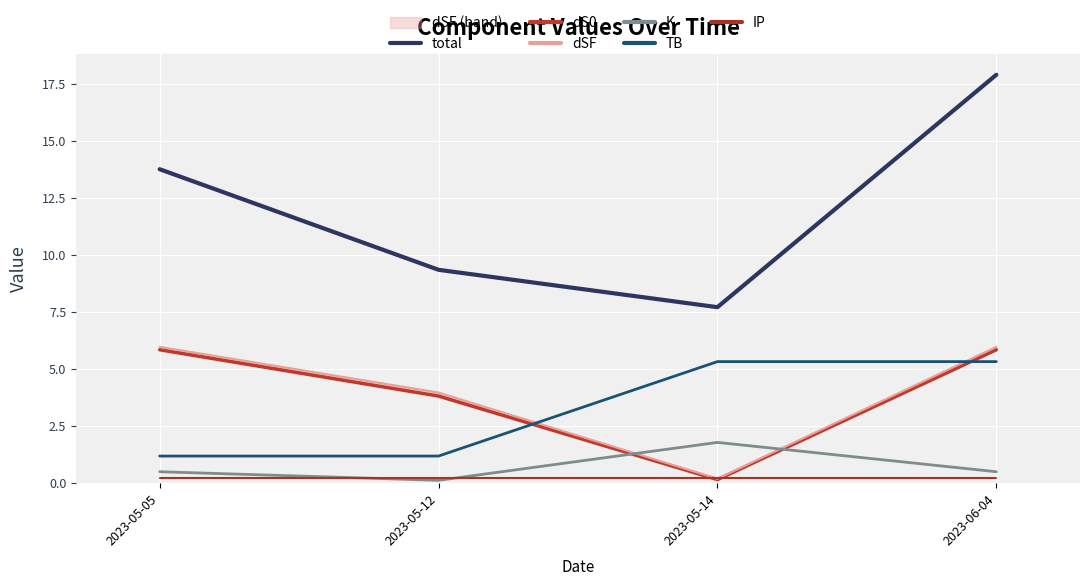

Reading left to right, list all the values displayed in this chart.

total: 13.8	9.3	7.7	17.9
dS0: 5.8	3.8	0.2	5.8
dSF: 6.0	4.0	0.2	6.0
K: 0.5	0.1	1.8	0.5
TB: 1.2	1.2	5.3	5.3
IP: 0.2	0.2	0.2	0.2